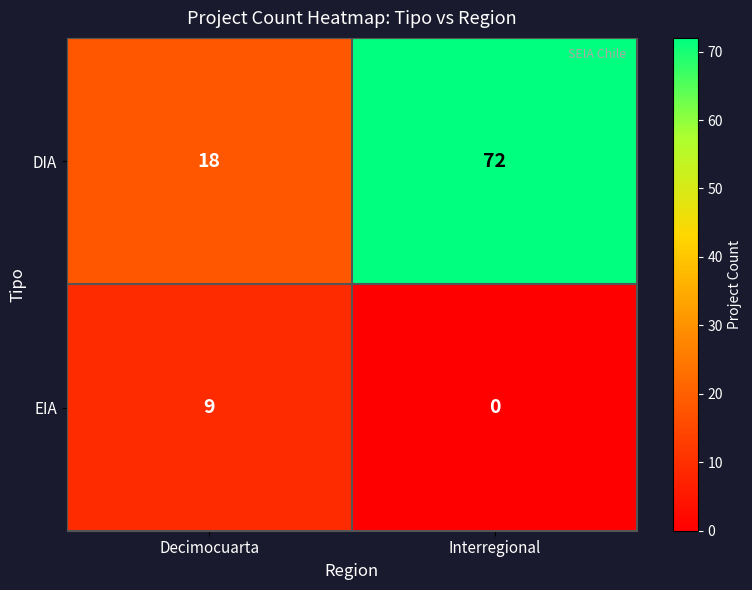

How many distinct data groups are displayed?

2